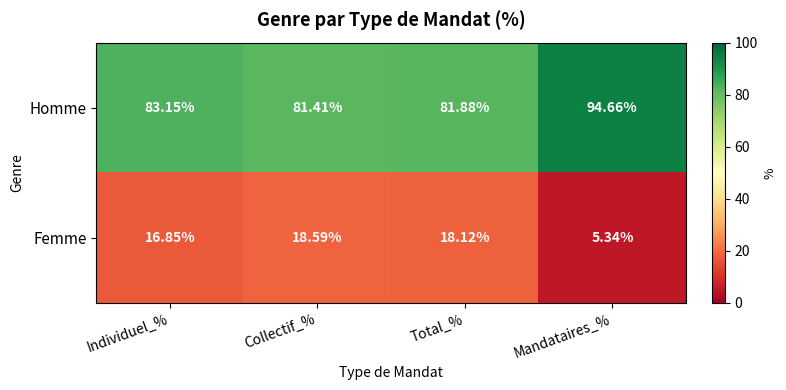

Which category has the highest value in the Femme series?

Collectif_%